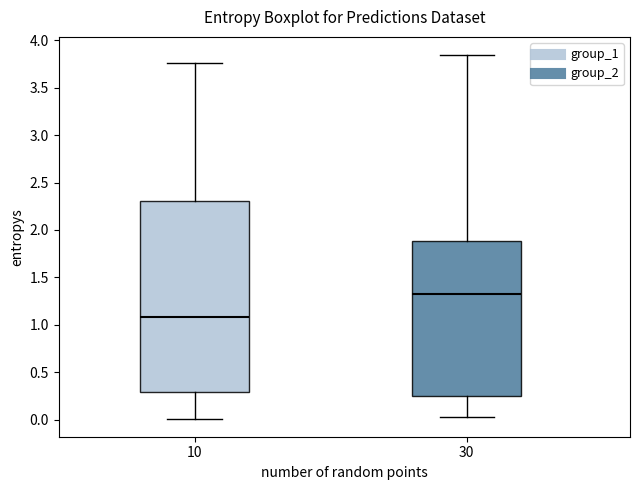

Reading left to right, read every box against the y-axis: the position of its median line, the range the box covers, and the ends of its whiskers. The values are not printed on the chart, so give them approximately, as read against the axis.

10: median 1.10, box 0.30 to 2.30, whiskers 0.00 to 3.75
30: median 1.30, box 0.25 to 1.90, whiskers 0.05 to 3.85